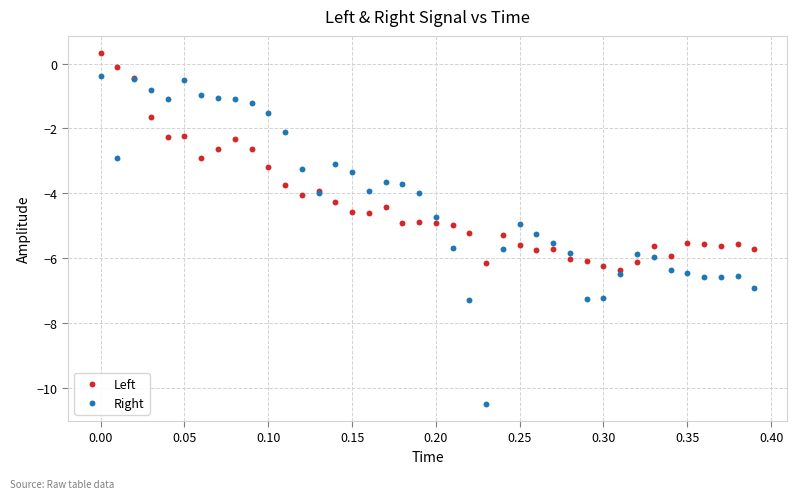

What is the X range (max minus min) for the scatter plot?

0.4